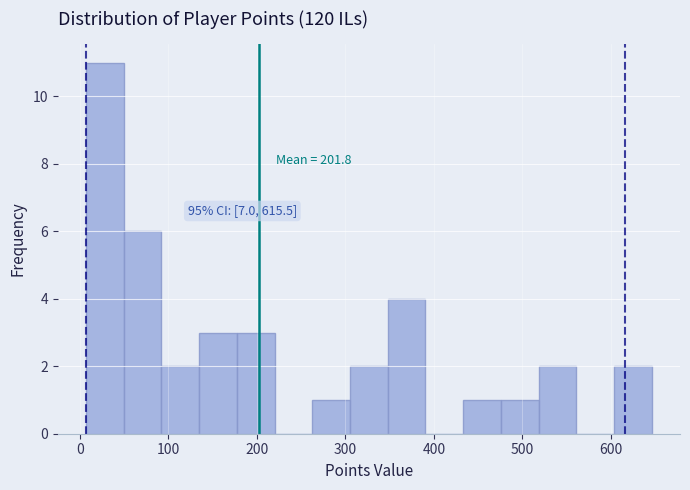

Over which range of the x-axis is the bar tallest?

10 to 50